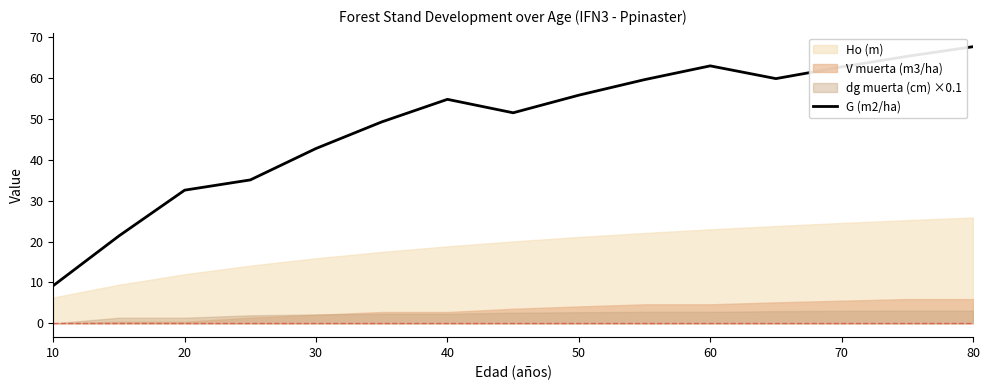

The G (m2/ha) series shows 85.5 at 60. True or false?

False